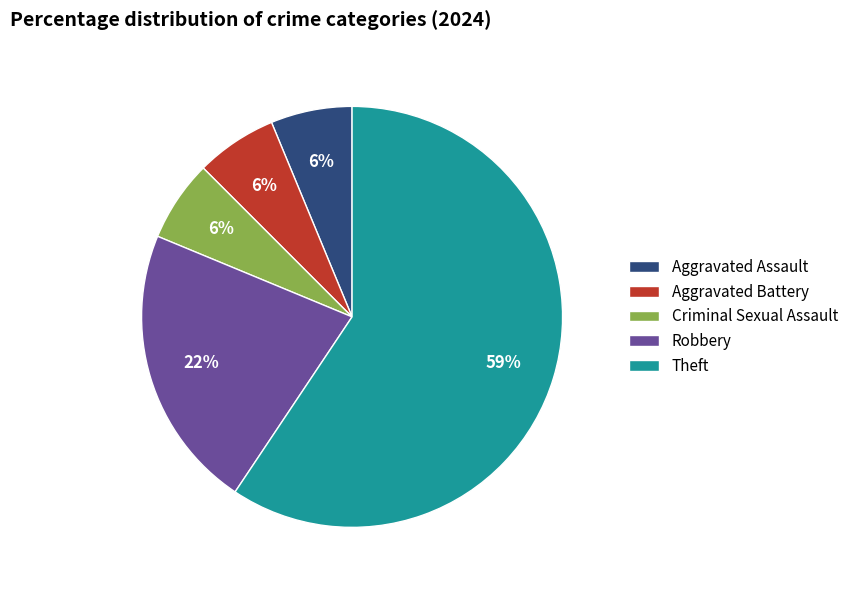

Which category has the biggest portion of the pie?

Theft